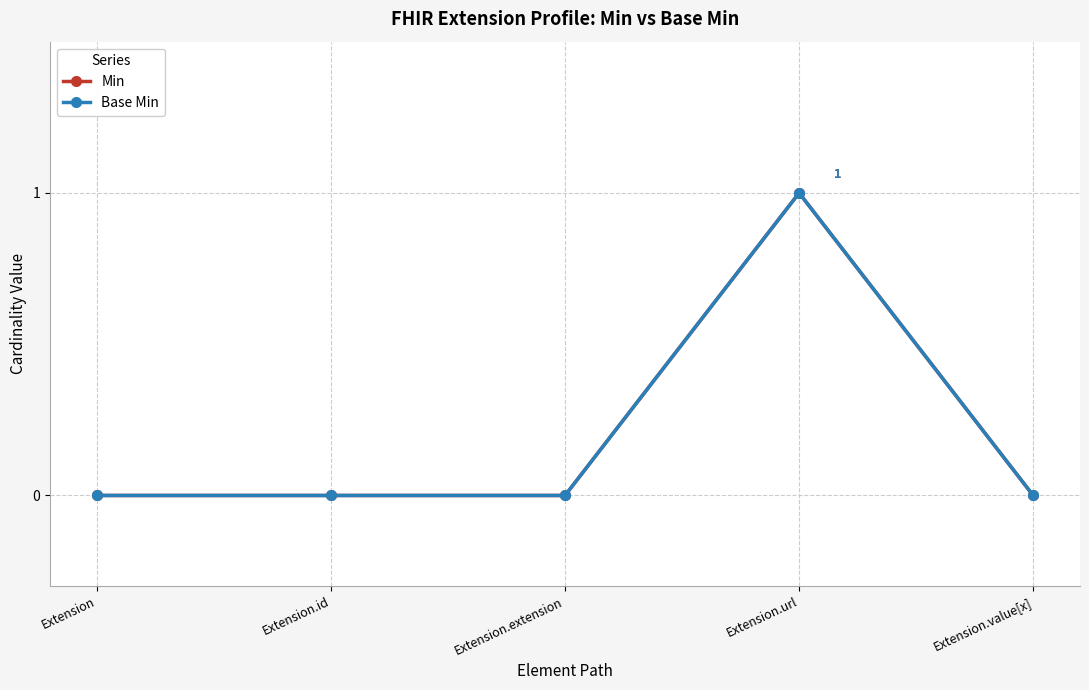

Does the chart have visible grid lines?

Yes